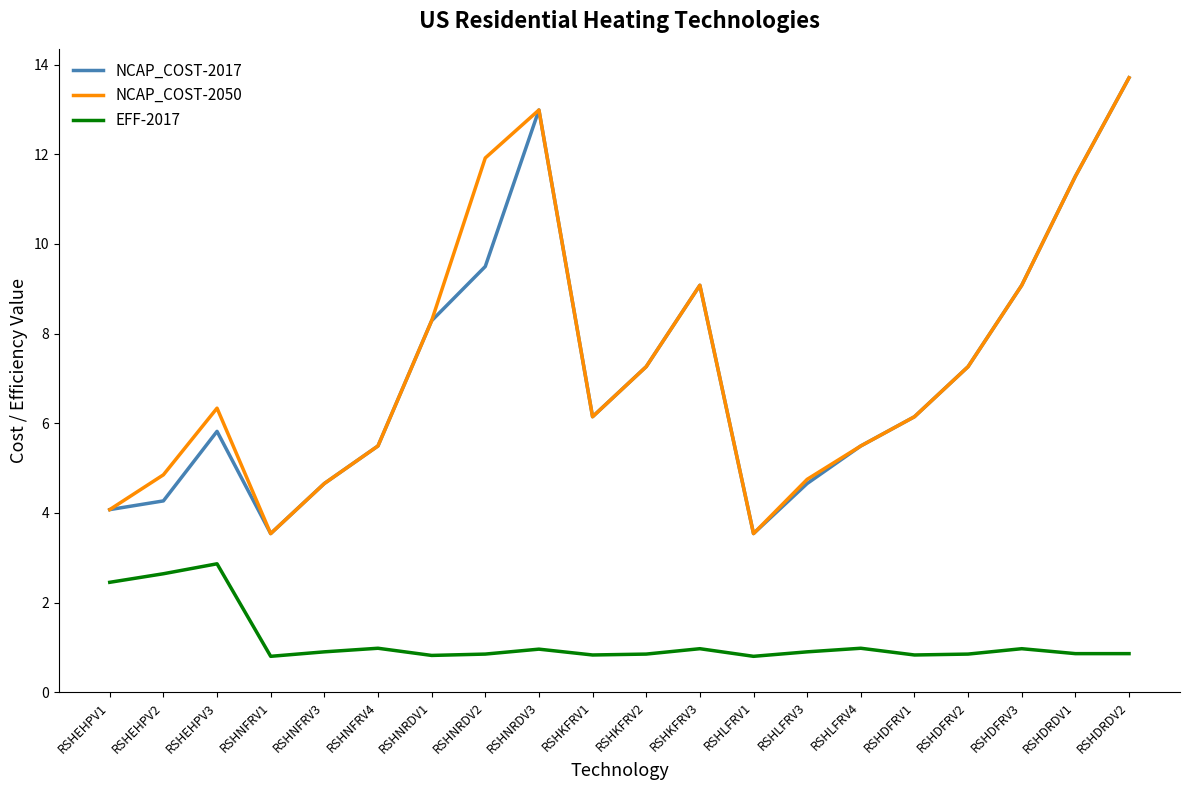

How many values in the NCAP_COST-2050 series exceed 6?

12